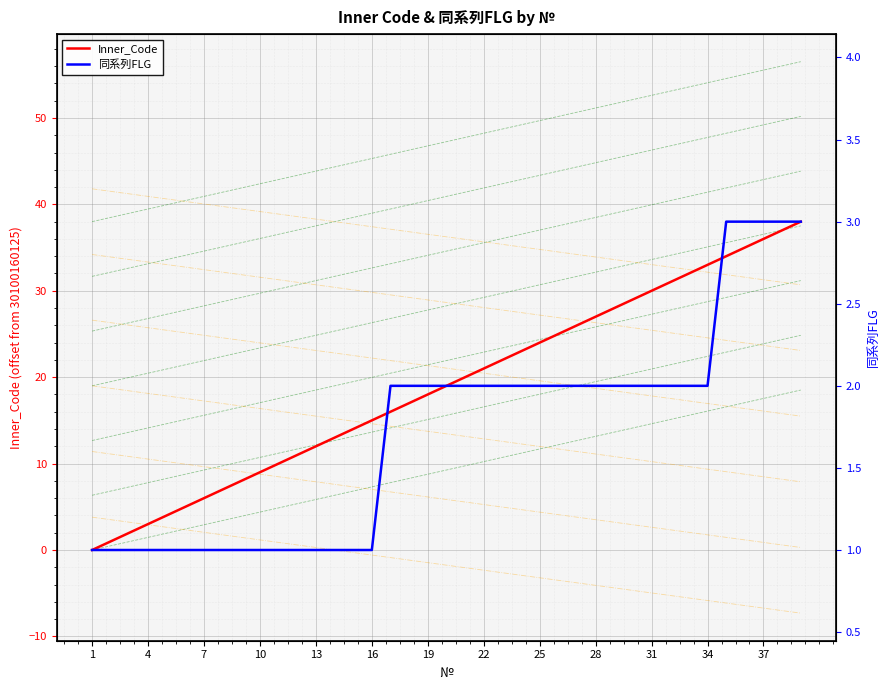

Which series changed the most between 10 and 31?

Inner_Code